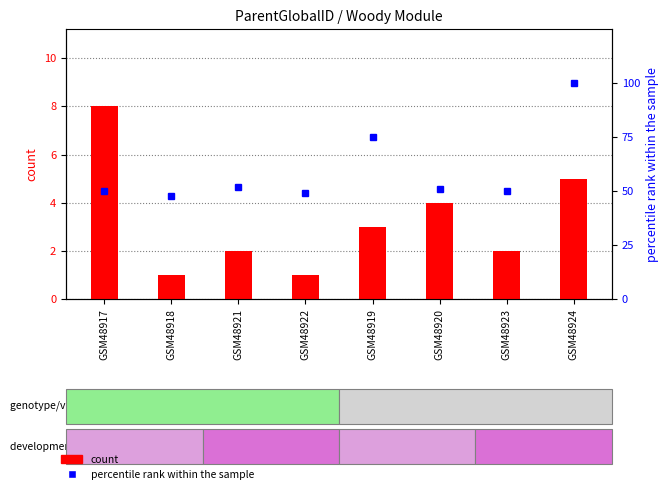

Which series changed the most between GSM48918 and GSM48924?

percentile rank within the sample